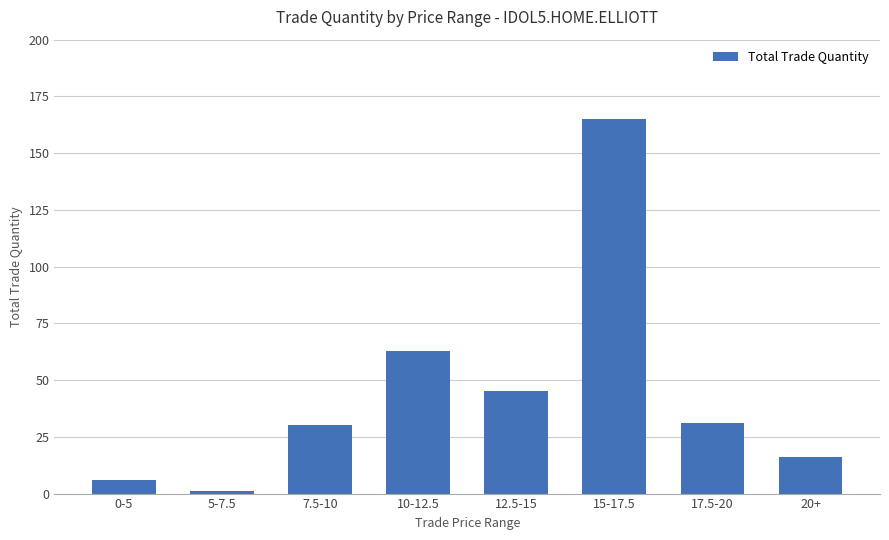

Between 12.5-15 and 7.5-10, which is larger?

12.5-15